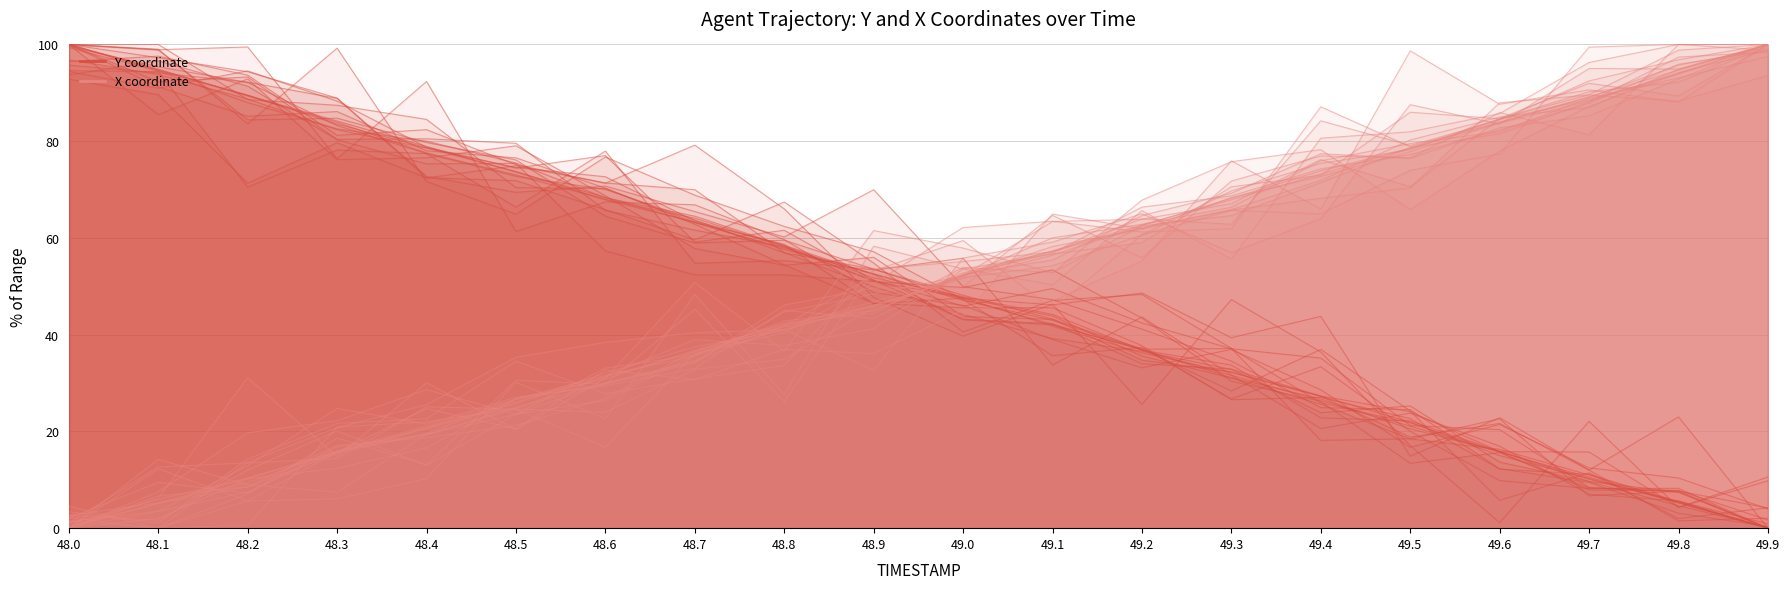

Which series has the largest total across all categories?

Y coordinate